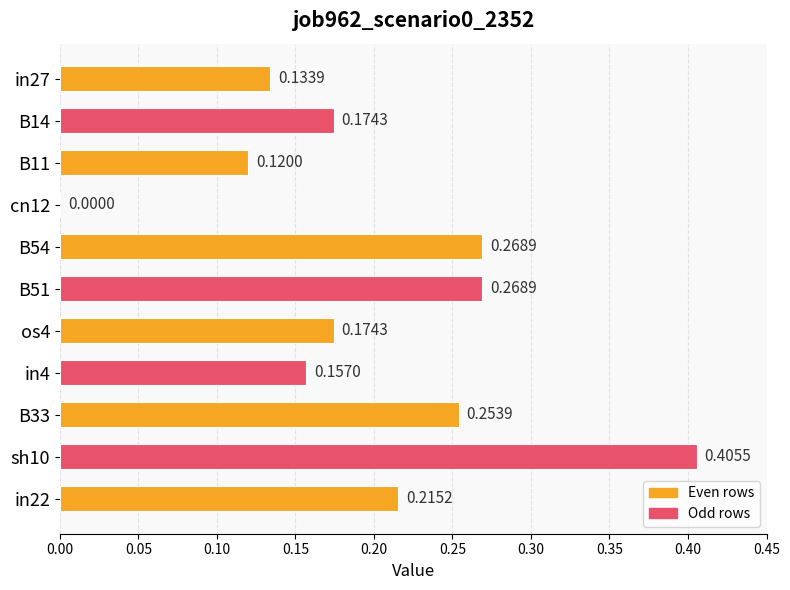

Which has a higher value, B33 or B51?

B51